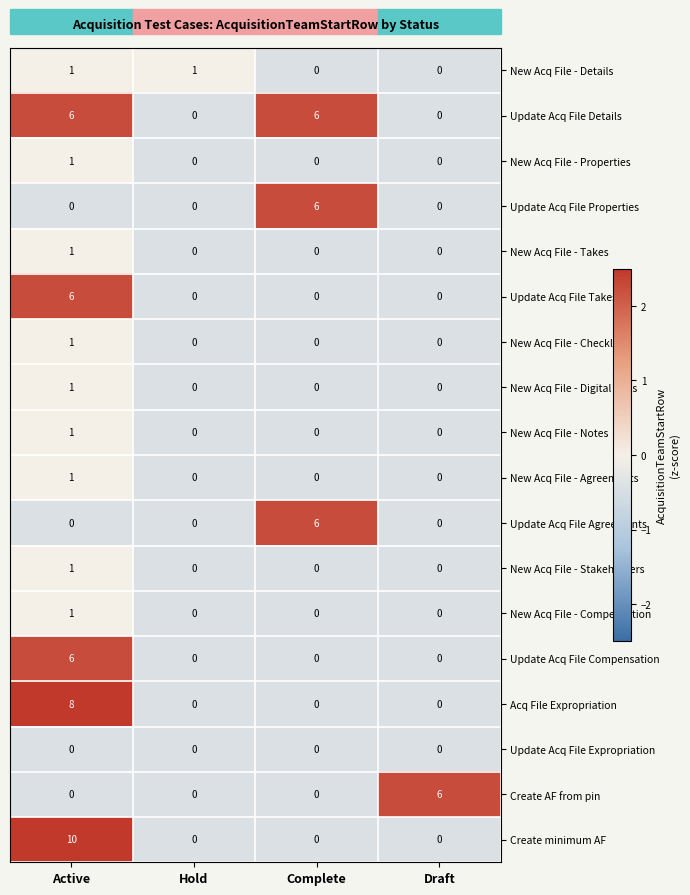

At which category does the chart reach its peak across all series?

Active